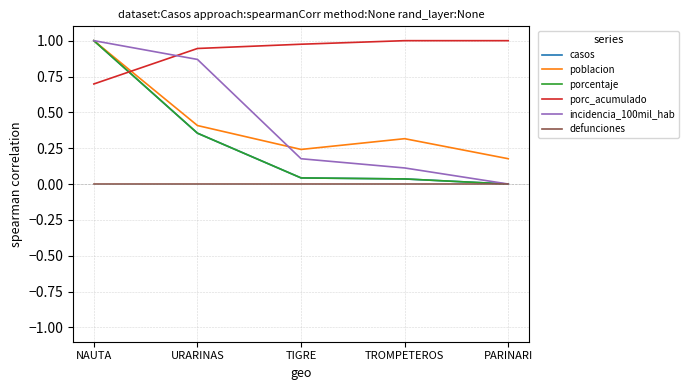

What is the average value of the porcentaje series?

0.3